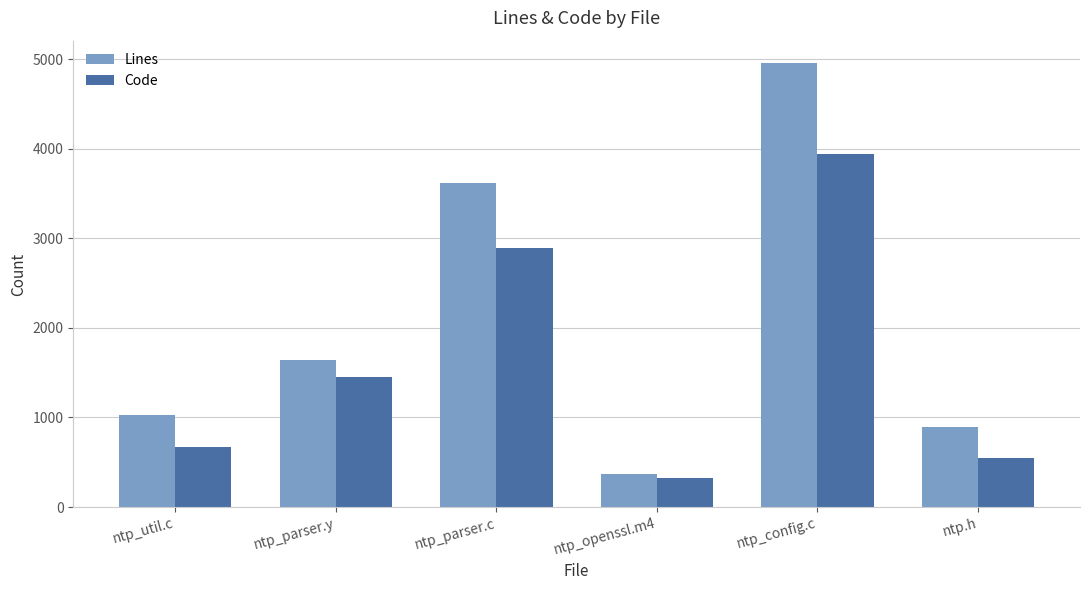

How many groups of bars are there?

6